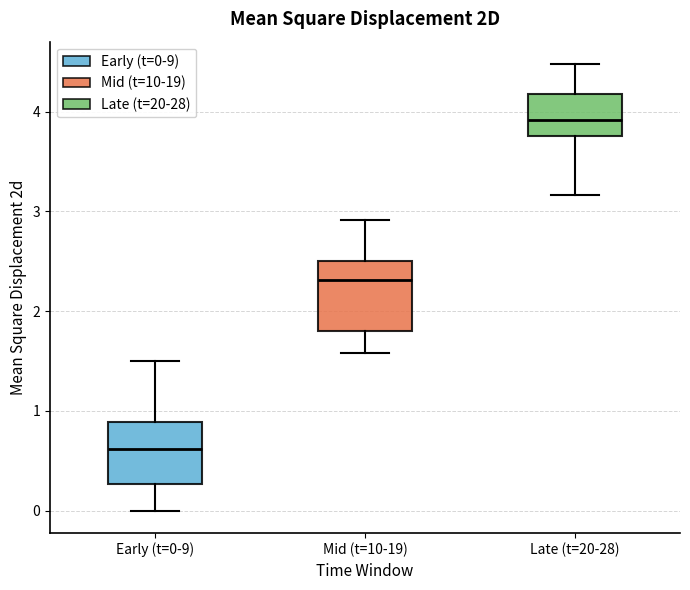

Which box has the highest median line?

Late (t=20-28)